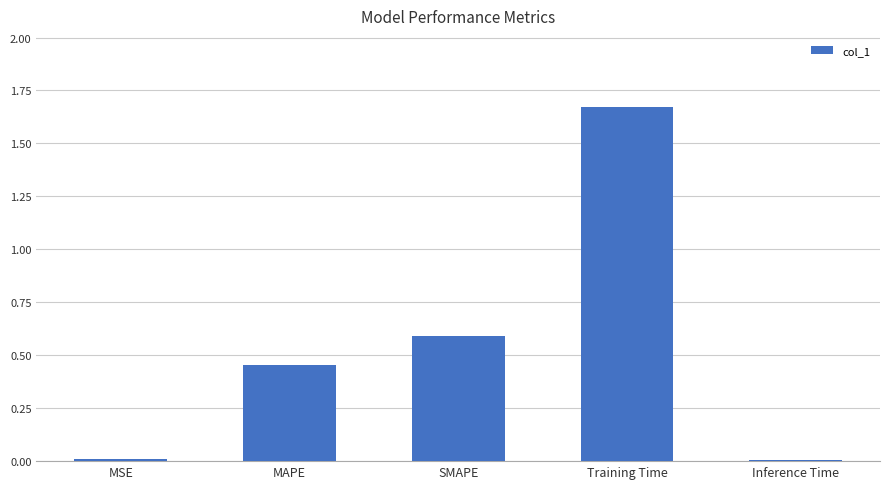

Which category has the highest value across all series?

Training Time